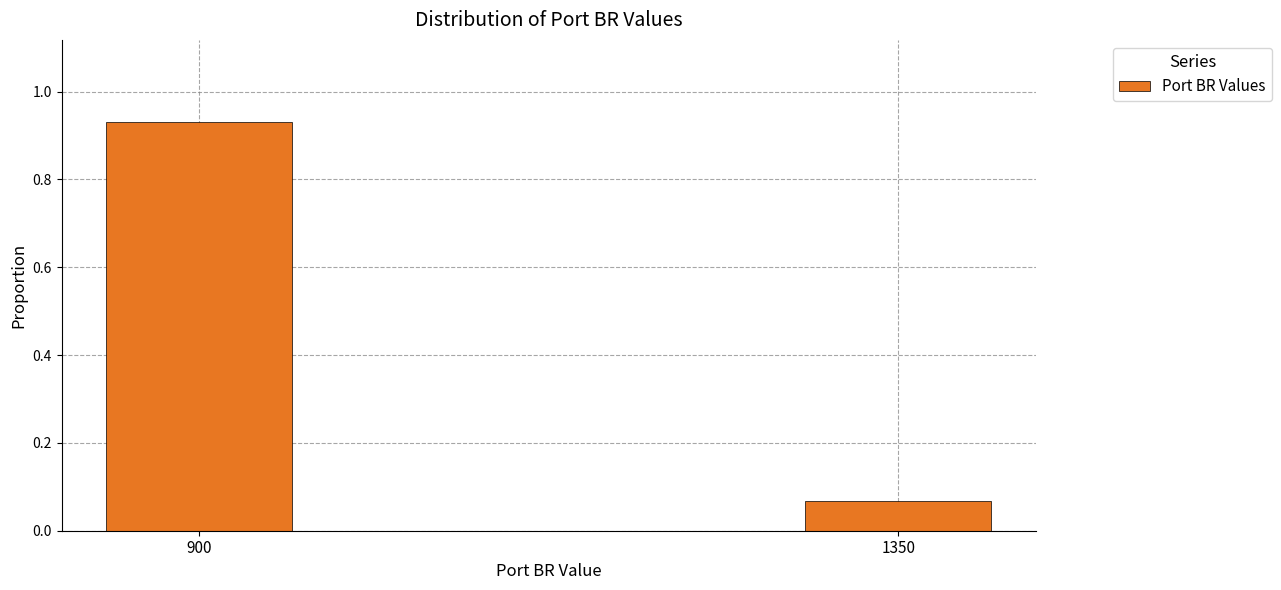

Rank the categories by value from highest to lowest.

900, 1350